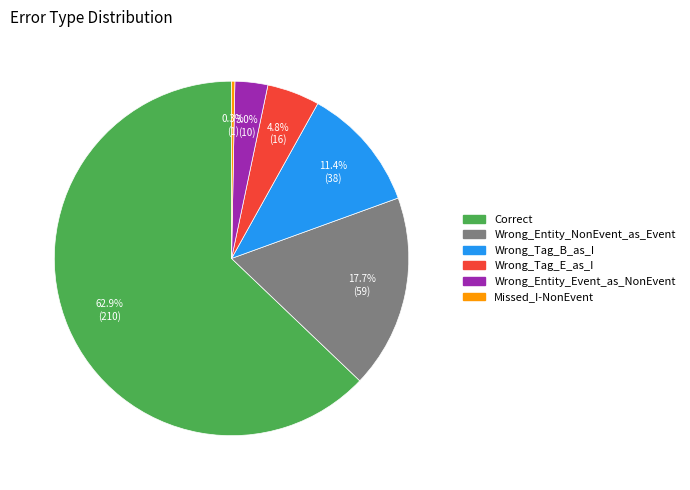

To the nearest percent, what is the difference between the largest and smallest slice percentages?

63%